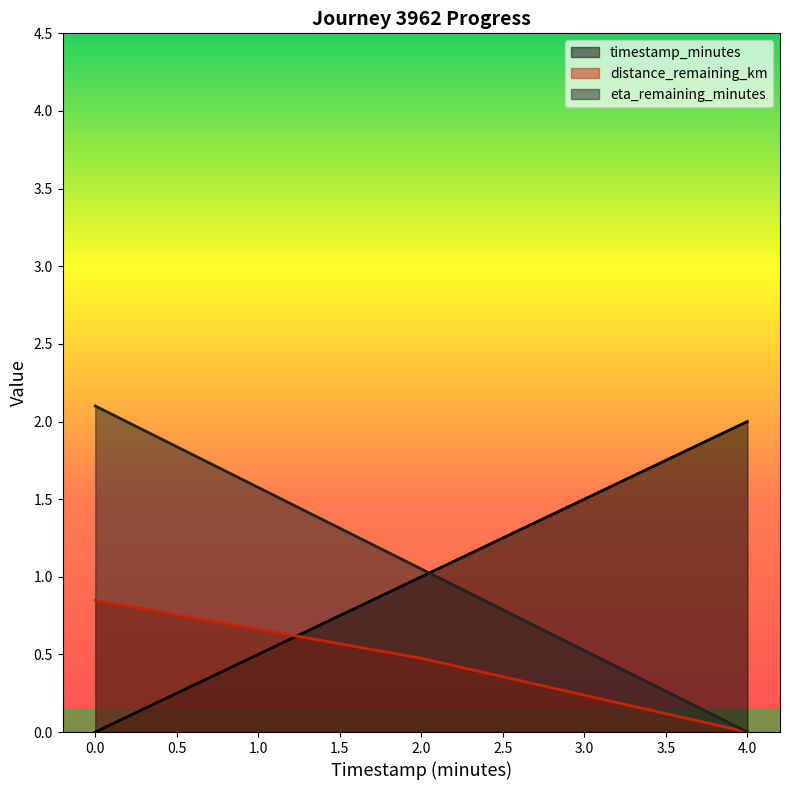

The timestamp_minutes series shows 2.0 at 4.0. True or false?

True